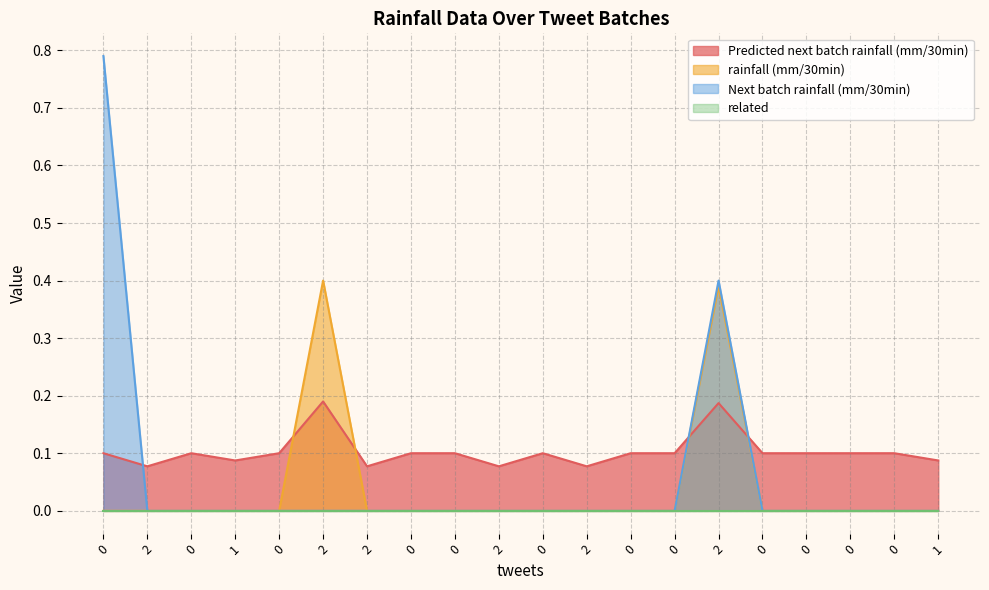

What is the difference between the second highest and minimum values in the Predicted next batch rainfall (mm/30min) series?

0.1